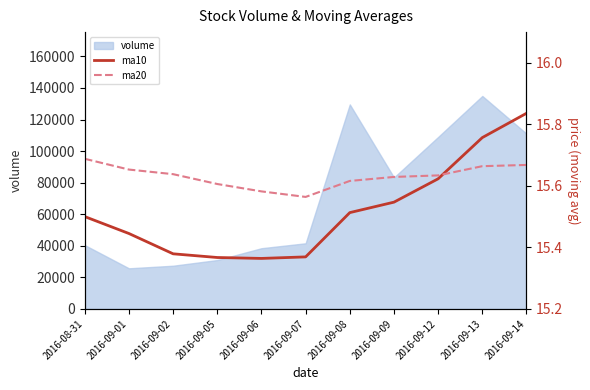

After their last crossing, which series has the higher values: ma10 or ma20?

ma10